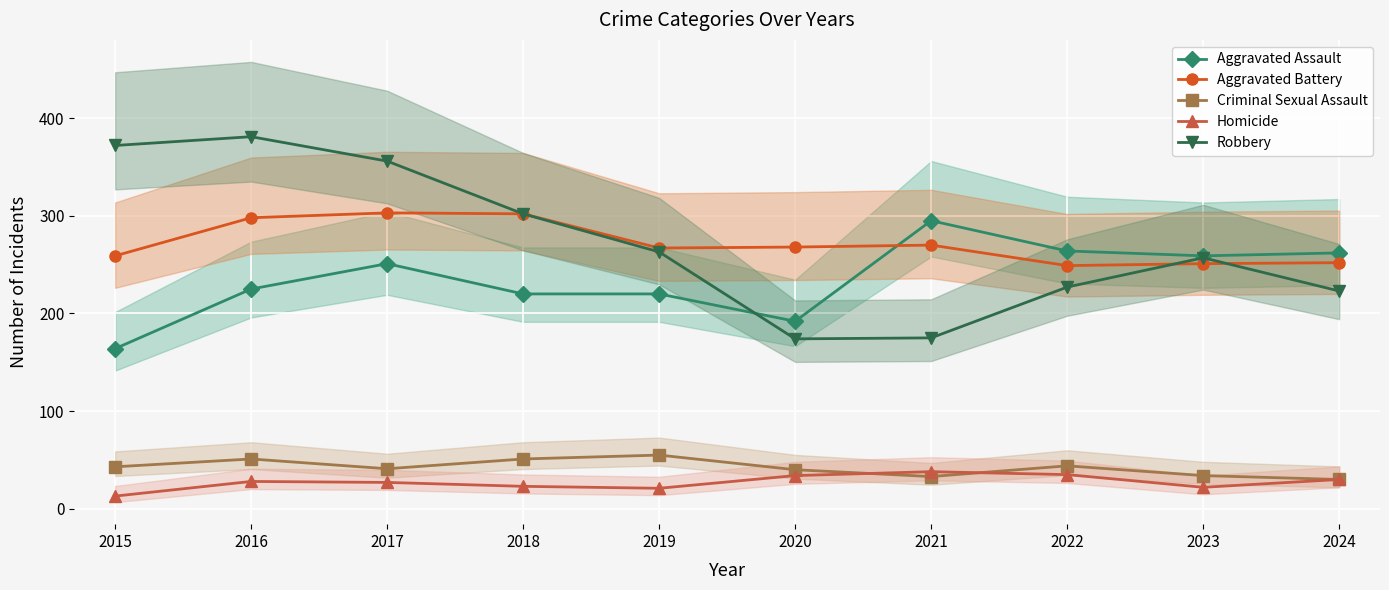

Reading right to left, extract all data points from this chart.

Aggravated Assault: 262	259	264	295	192	220	220	251	225	164
Aggravated Battery: 252	251	249	270	268	267	302	303	298	259
Criminal Sexual Assault: 30	34	44	33	40	55	51	41	51	43
Homicide: 30	22	35	38	34	21	23	27	28	13
Robbery: 223	257	227	175	174	263	302	356	381	372